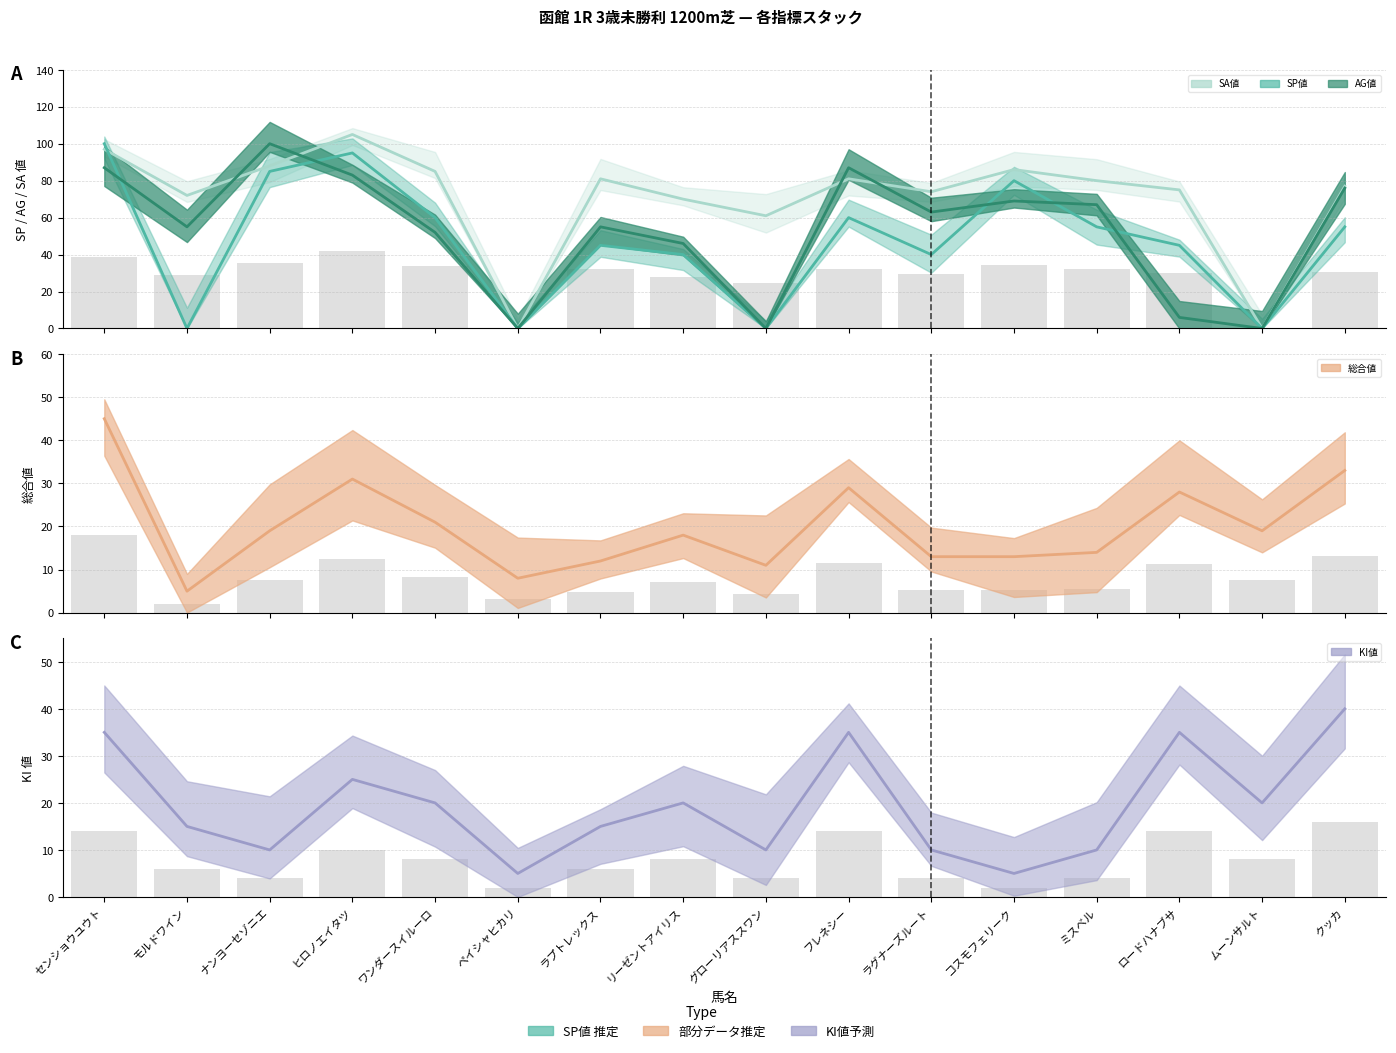

Is it true that SP値 equals 0 at グローリアススワン?

True